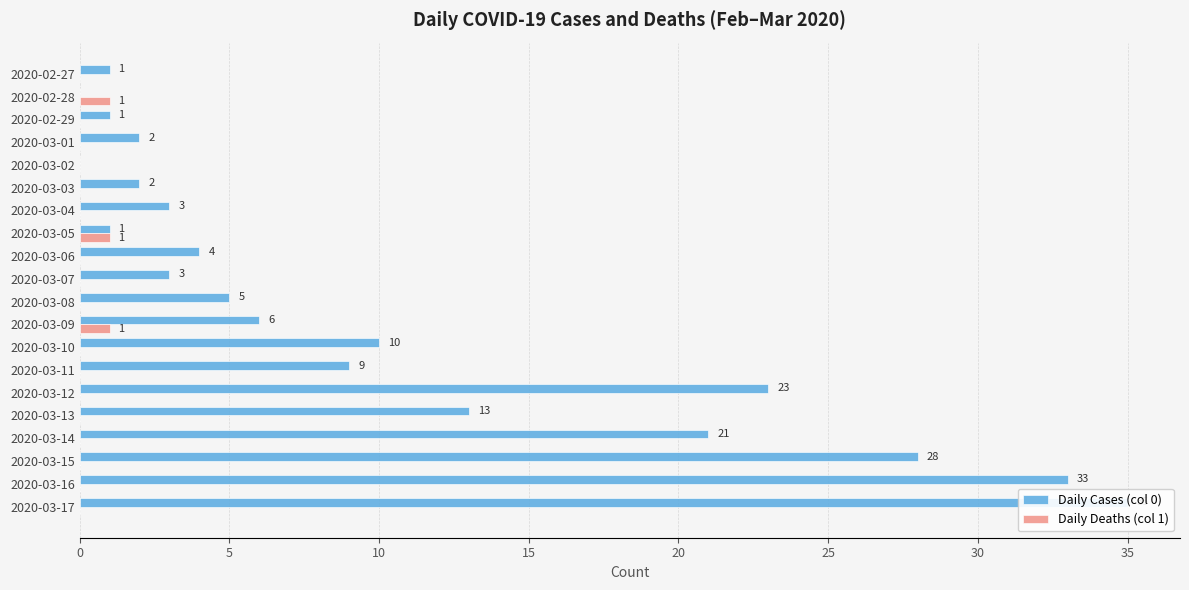

Which series has the widest spread of values?

Daily Cases (col 0)